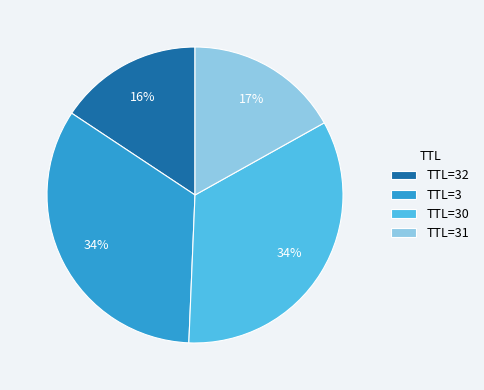

How many segments does this pie chart have?

4